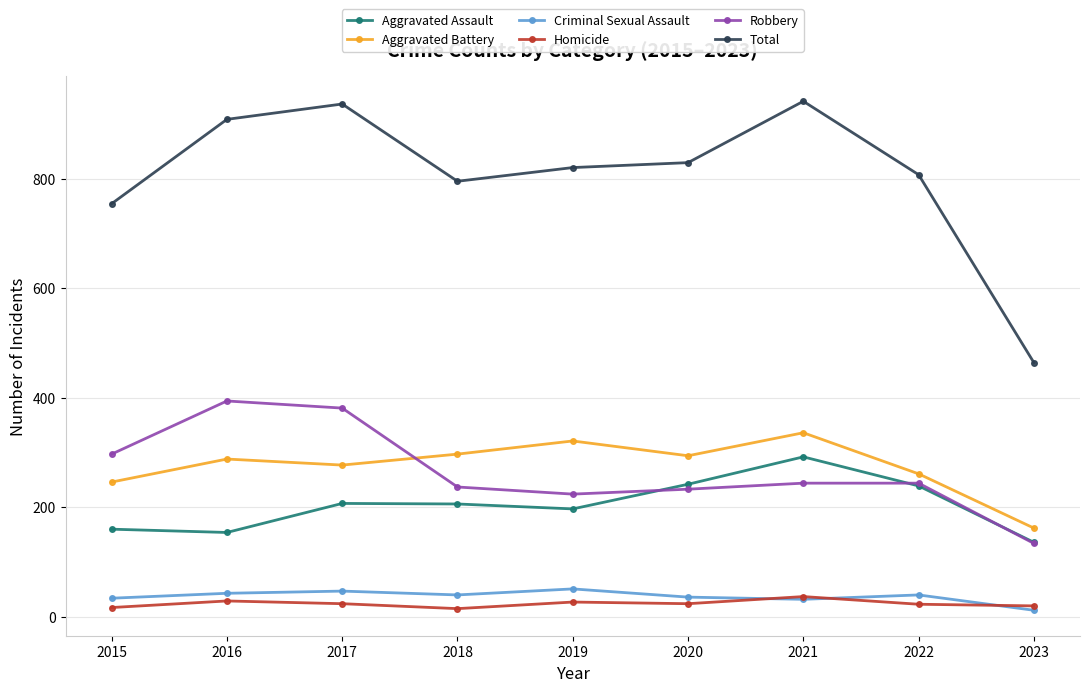

What is the total value across all series at 2019?

1640